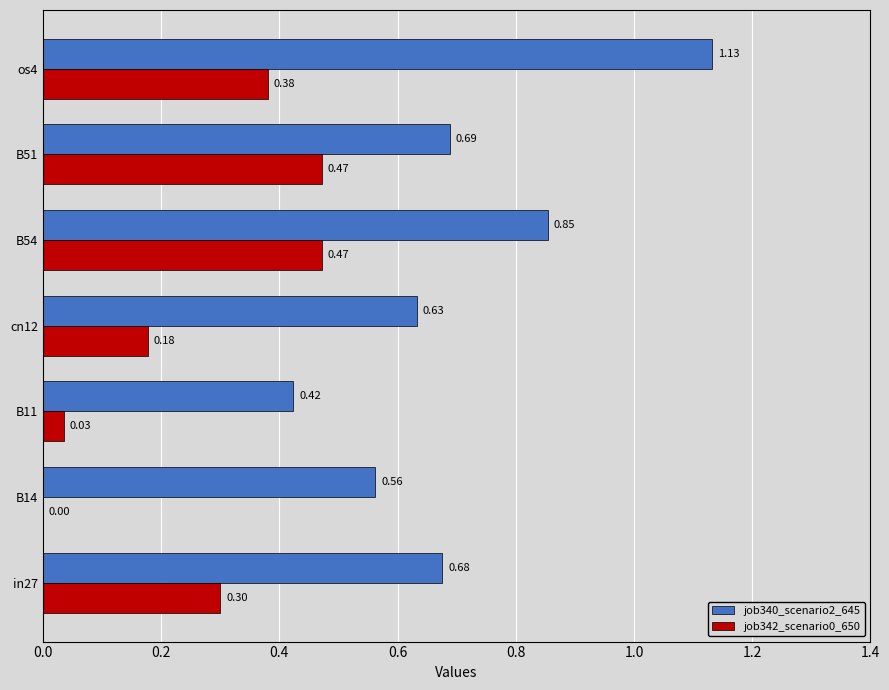

What is the total value across all series at B54?

1.3